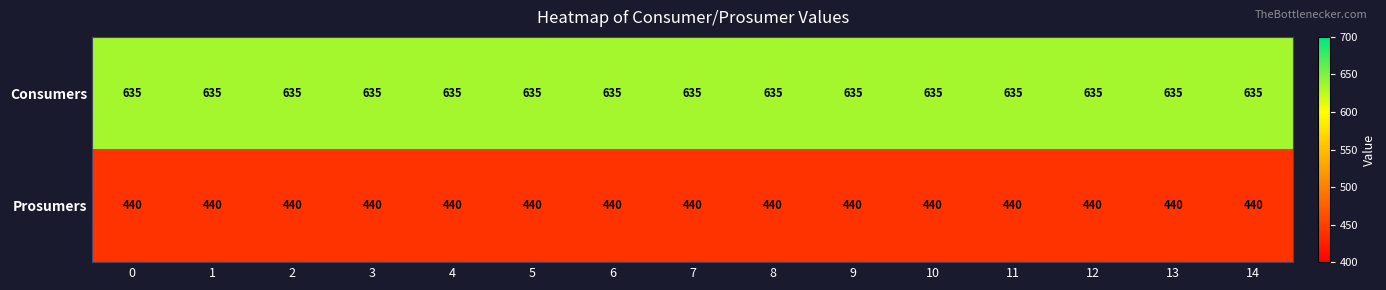

True or false: Consumers has a value of 635 at 13.

True